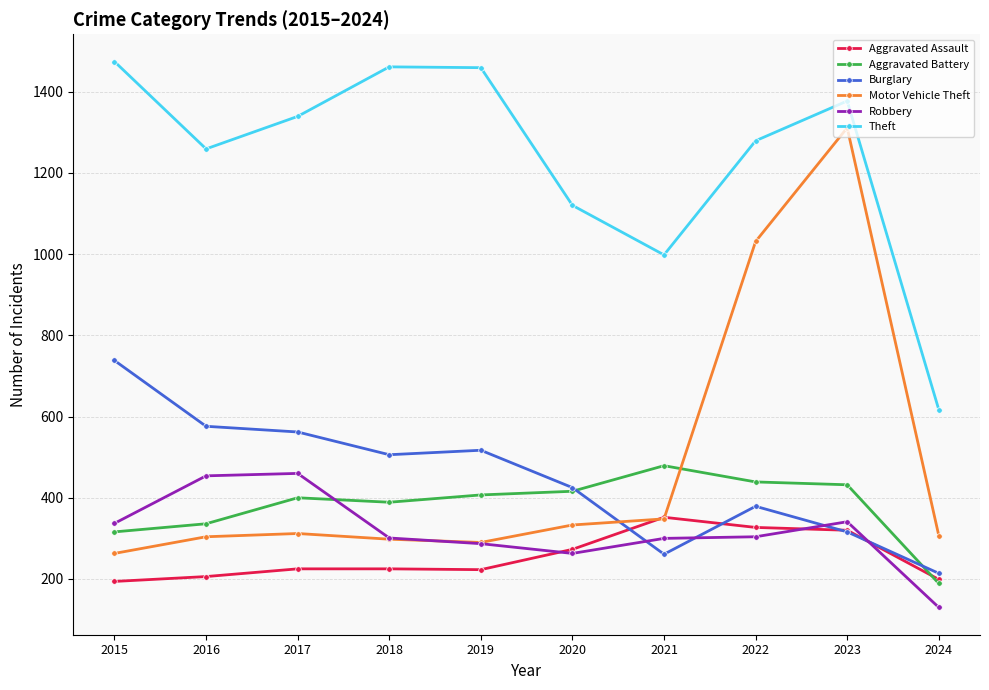

What is the value of the Motor Vehicle Theft point at the 5th from the left?

290